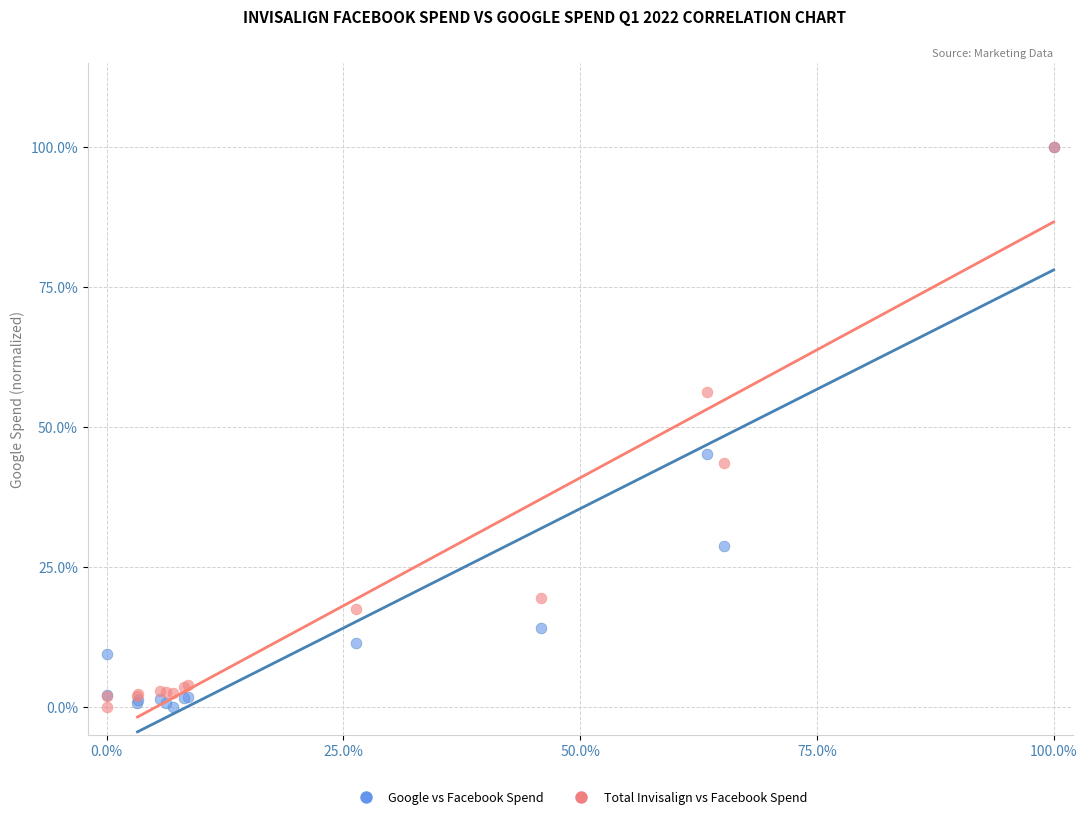

In the Total Invisalign vs Facebook Spend series, what Y value is closest to 50?

56.2